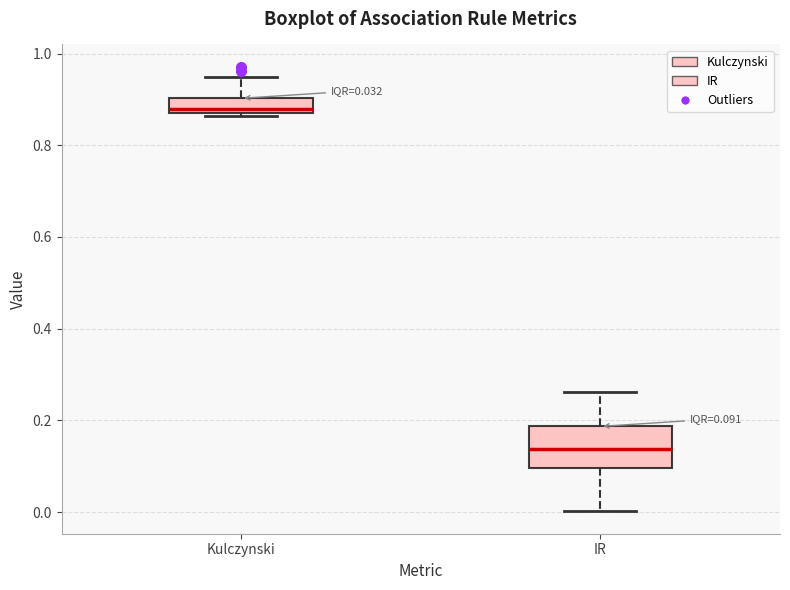

Which box's median line is the lowest?

IR